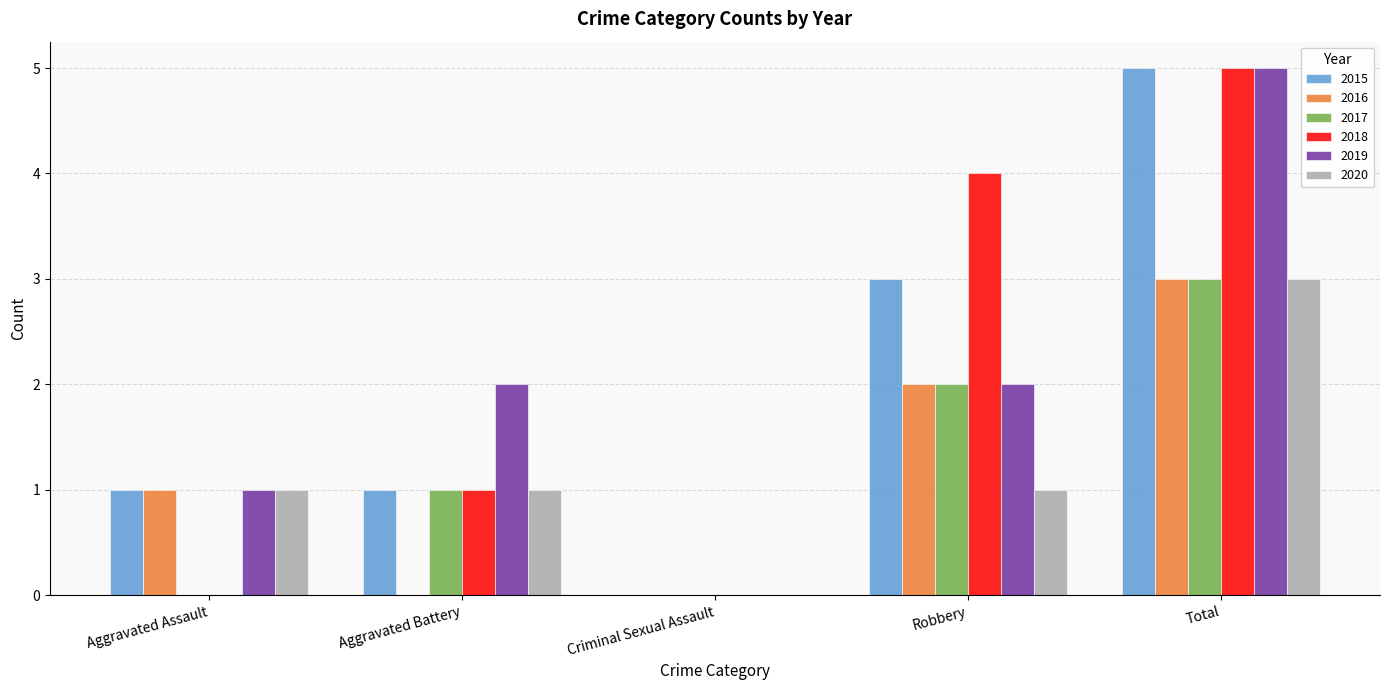

What is the maximum value for 2019?

5